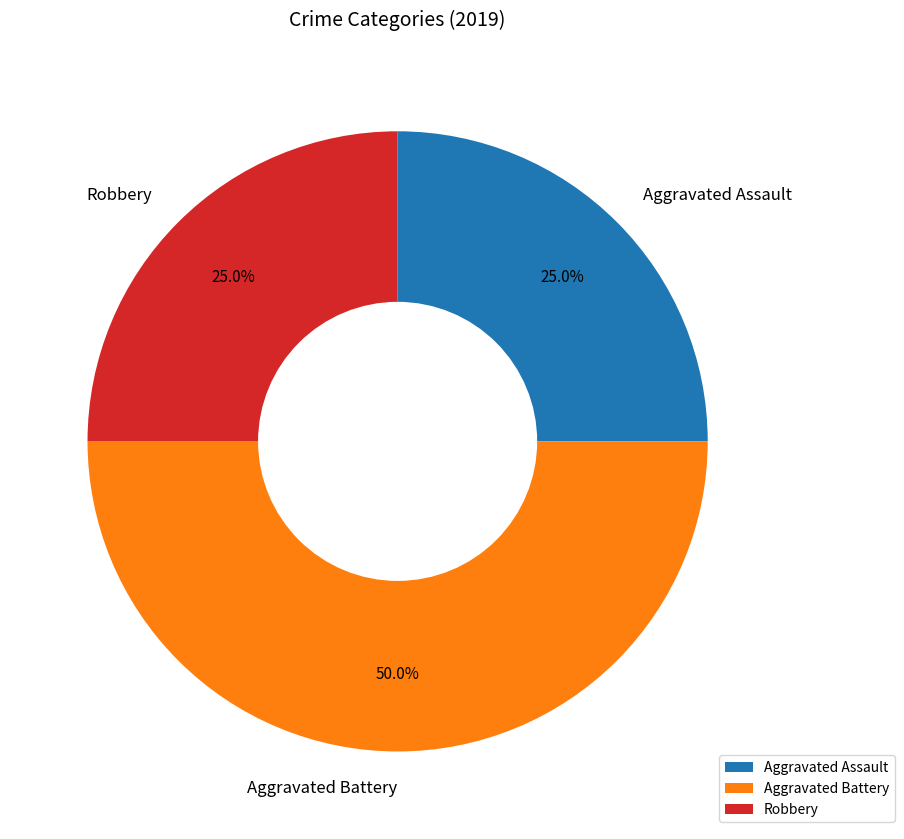

Is it true that Aggravated Assault is 38% of the pie?

False